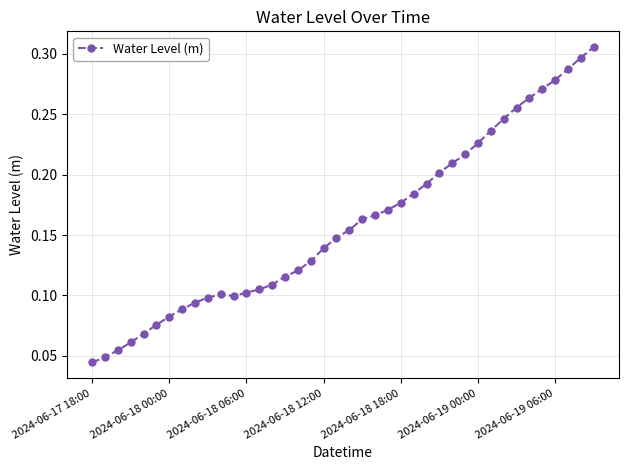

Count the values in the range 0 to 1.

40